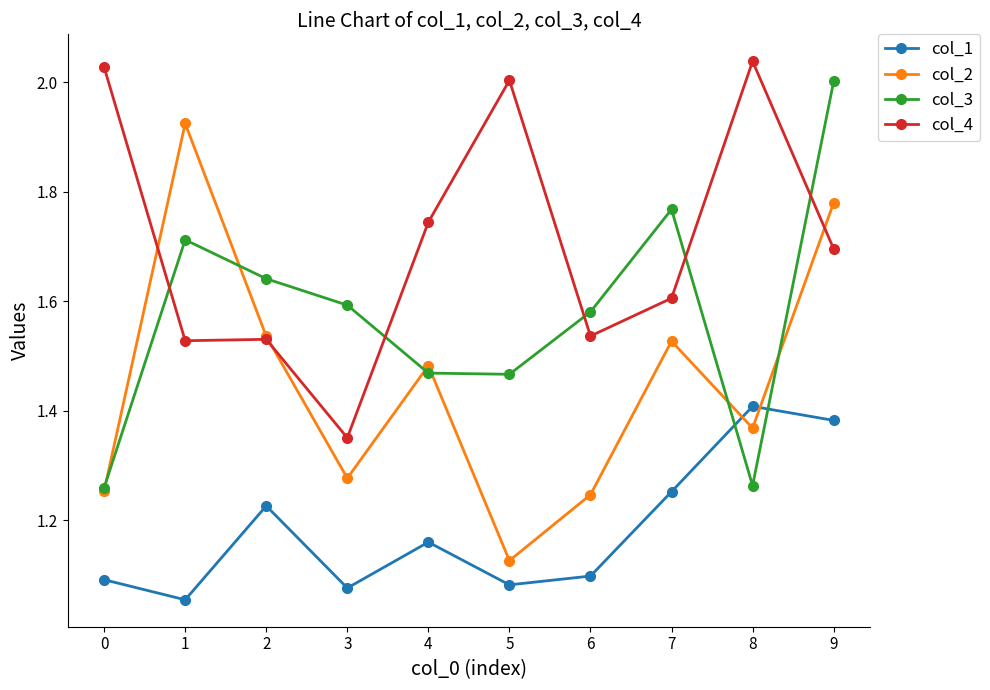

True or false: col_1 has a value of 1.1 at 0.

True